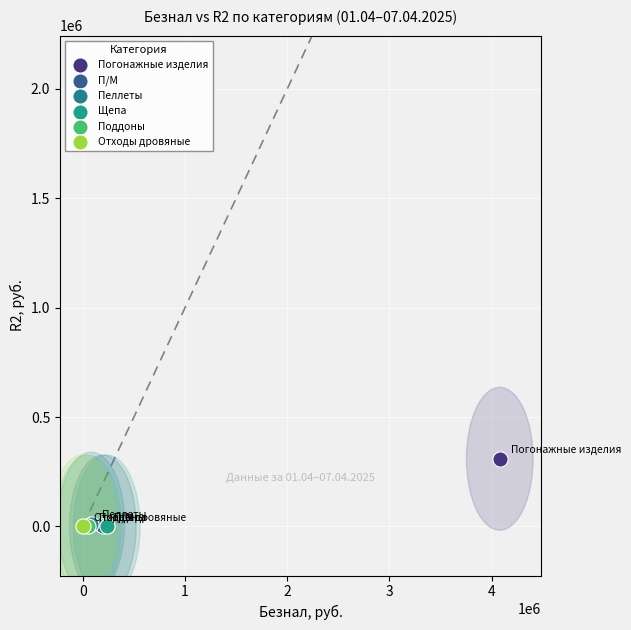

What are all the series names shown in the legend?

Погонажные изделия, П/М, Пеллеты, Щепа, Поддоны, Отходы дровяные